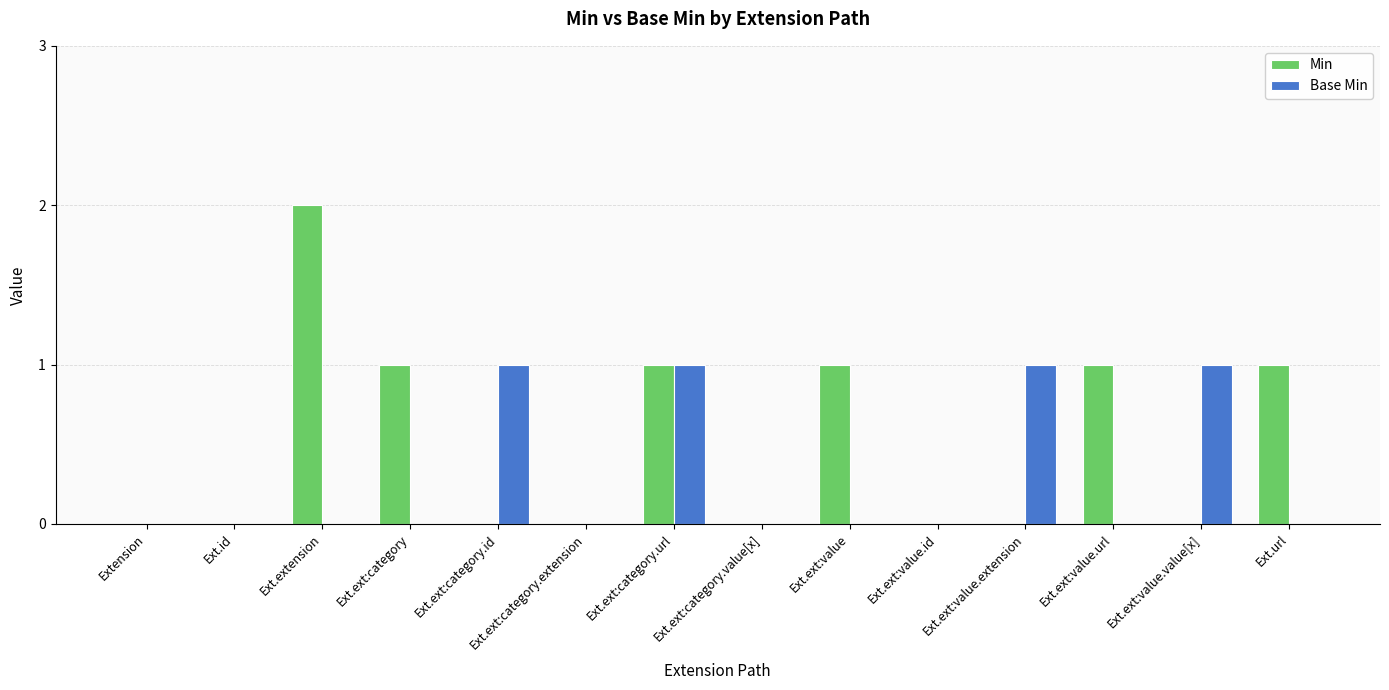

Reading left to right, transcribe all the data shown in this chart.

Min: Extension=0	Ext.id=0	Ext.extension=2	Ext.ext:category=1	Ext.ext:category.id=0	Ext.ext:category.extension=0	Ext.ext:category.url=1	Ext.ext:category.value[x]=0	Ext.ext:value=1	Ext.ext:value.id=0	Ext.ext:value.extension=0	Ext.ext:value.url=1	Ext.ext:value.value[x]=0	Ext.url=1
Base Min: Extension=0	Ext.id=0	Ext.extension=0	Ext.ext:category=0	Ext.ext:category.id=1	Ext.ext:category.extension=0	Ext.ext:category.url=1	Ext.ext:category.value[x]=0	Ext.ext:value=0	Ext.ext:value.id=0	Ext.ext:value.extension=1	Ext.ext:value.url=0	Ext.ext:value.value[x]=1	Ext.url=0